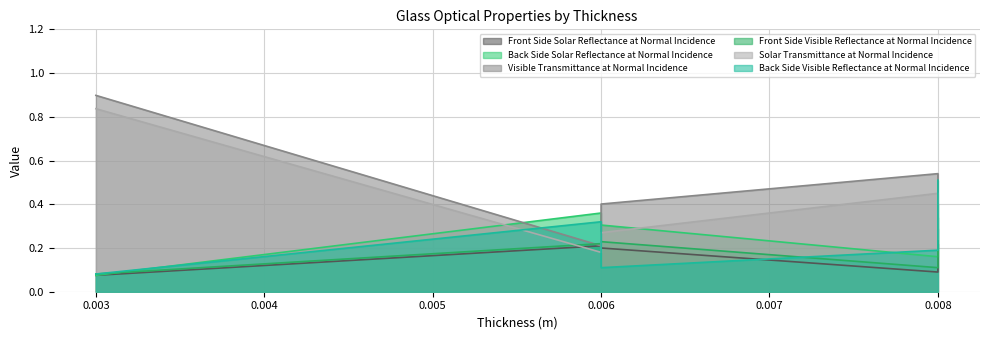

Which series has the largest range (max minus min)?

Visible Transmittance at Normal Incidence